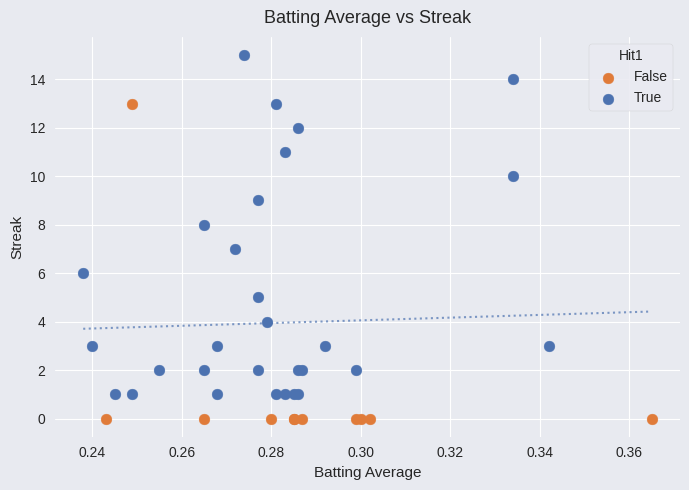

Which series has the largest Y range (max minus min)?

True